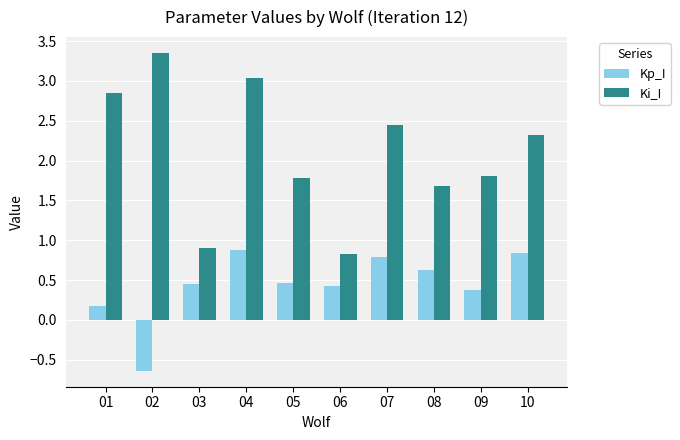

How many data points does each series have?

10